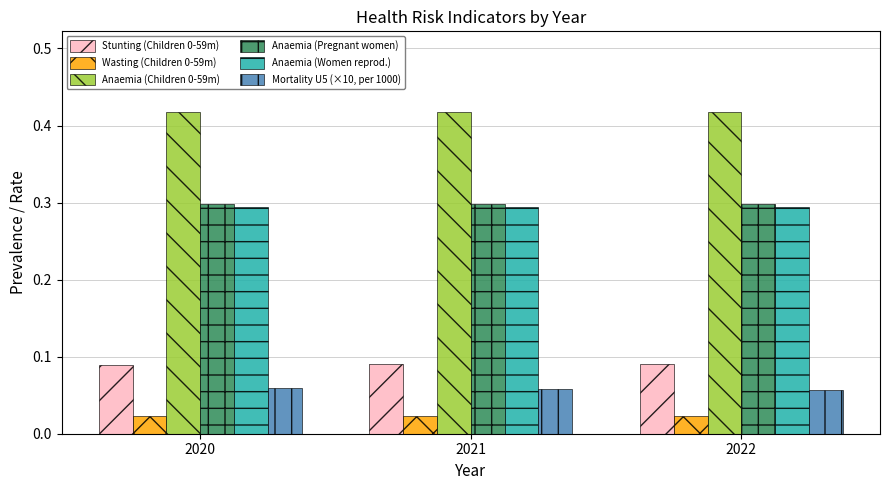

How many Stunting (Children 0-59m) values are between 0 and 1?

3